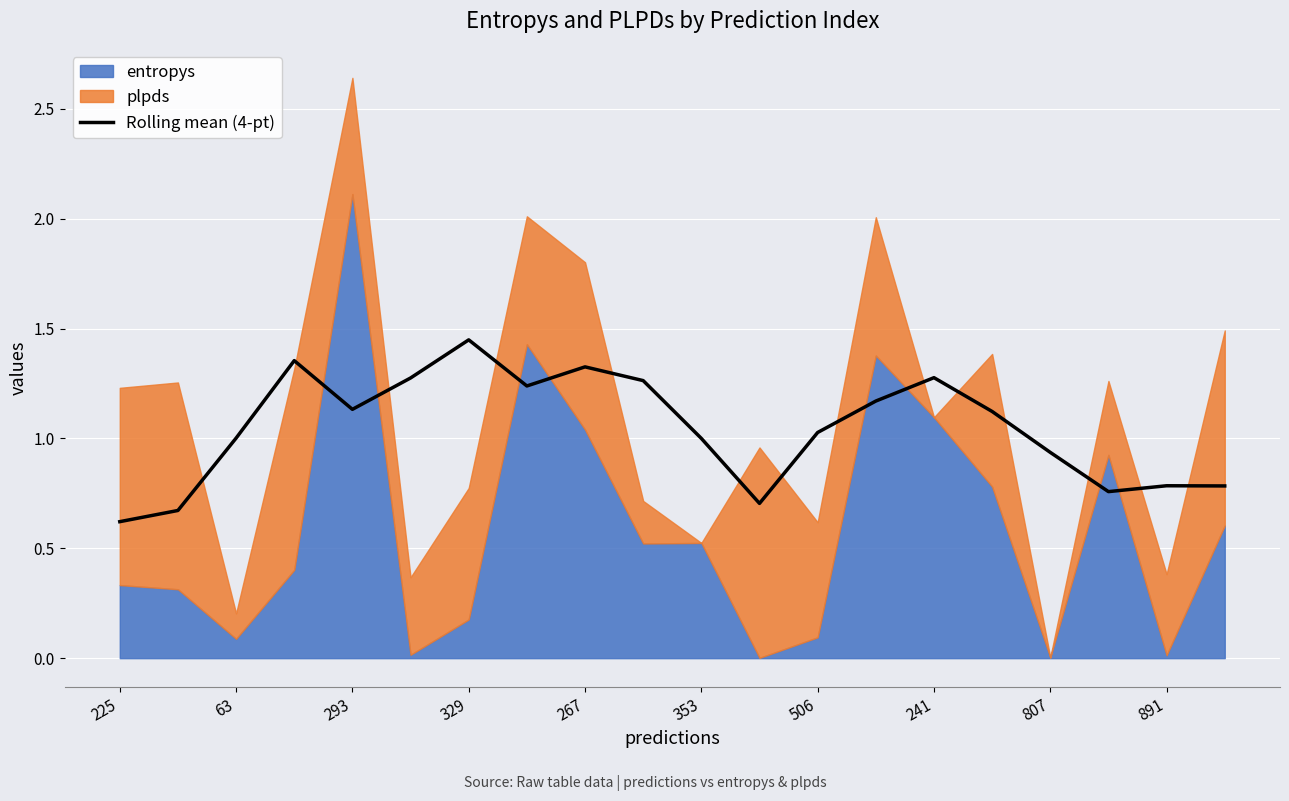

What is the lowest value of the Rolling mean (4-pt) series?

0.6